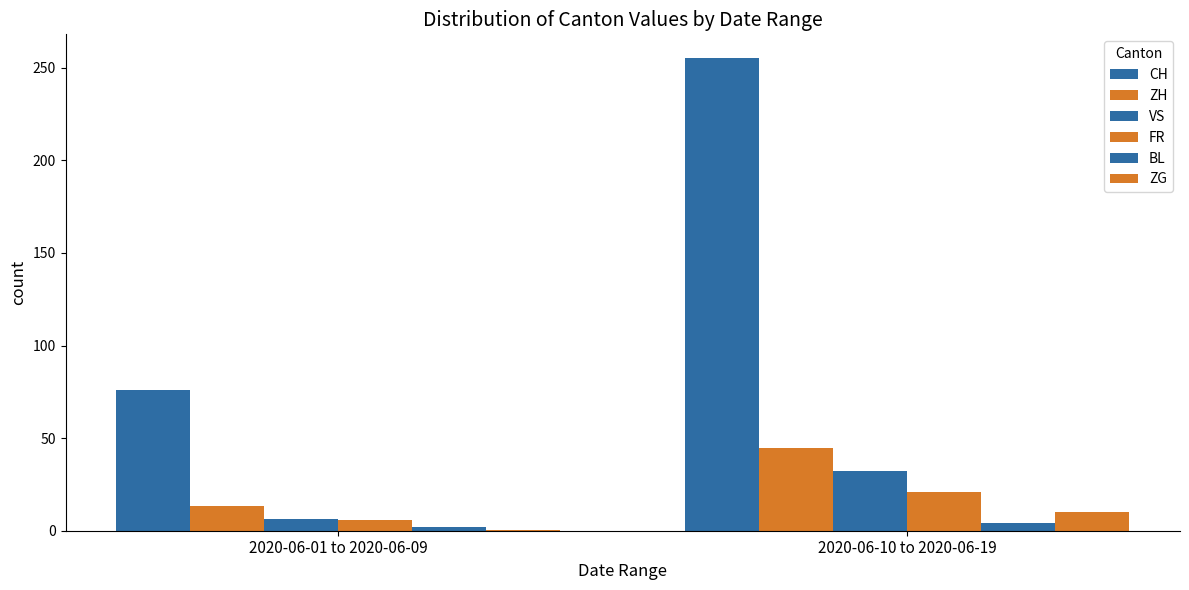

Reading right to left, extract all data points from this chart.

CH: 255.3	75.9
ZH: 44.9	13.1
VS: 32.4	6.4
FR: 21.1	5.9
BL: 4.4	2.1
ZG: 9.9	0.4